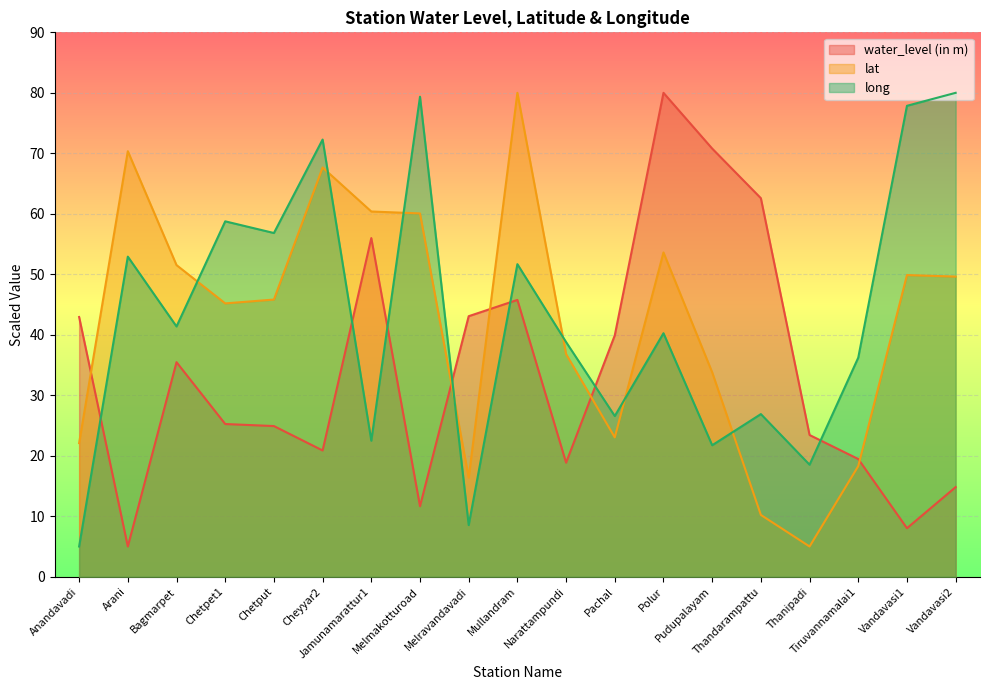

At which label does water_level (in m) reach its peak?

Polur